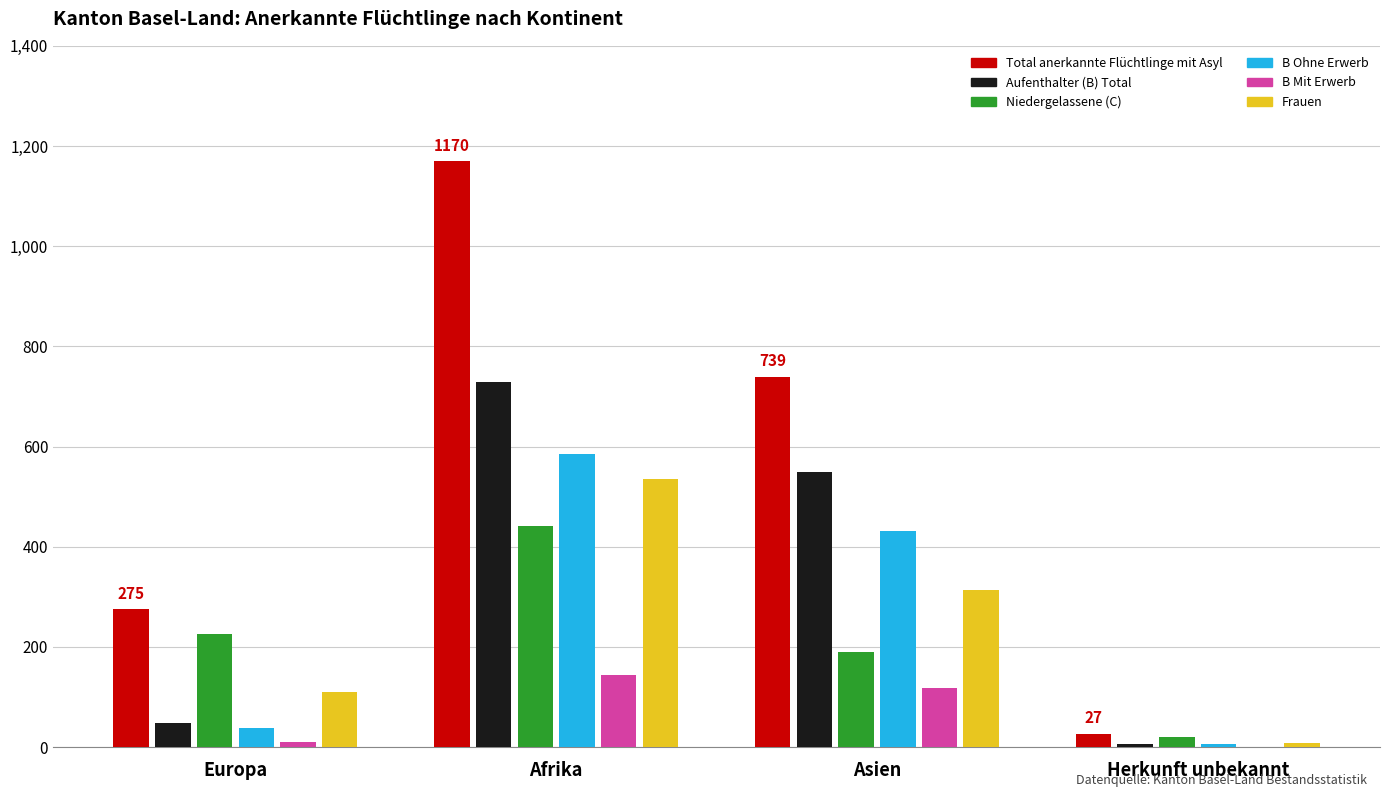

How many series are shown in this chart?

6